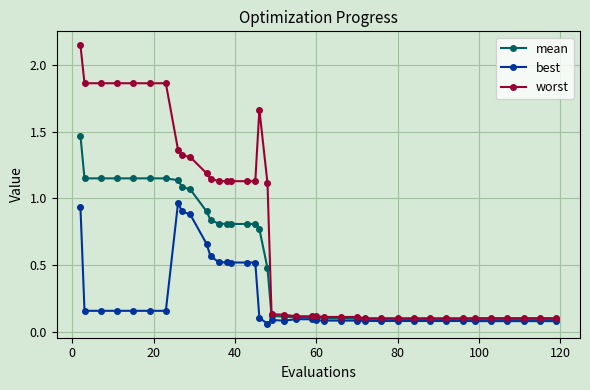

Which series has the largest total across all categories?

worst